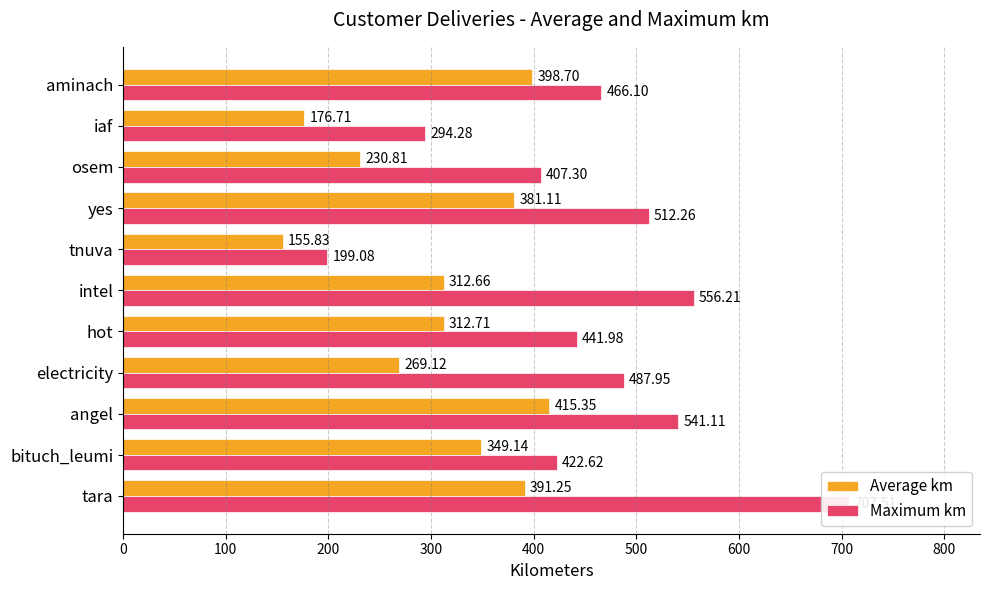

What is the average value of the Maximum km series?

457.9